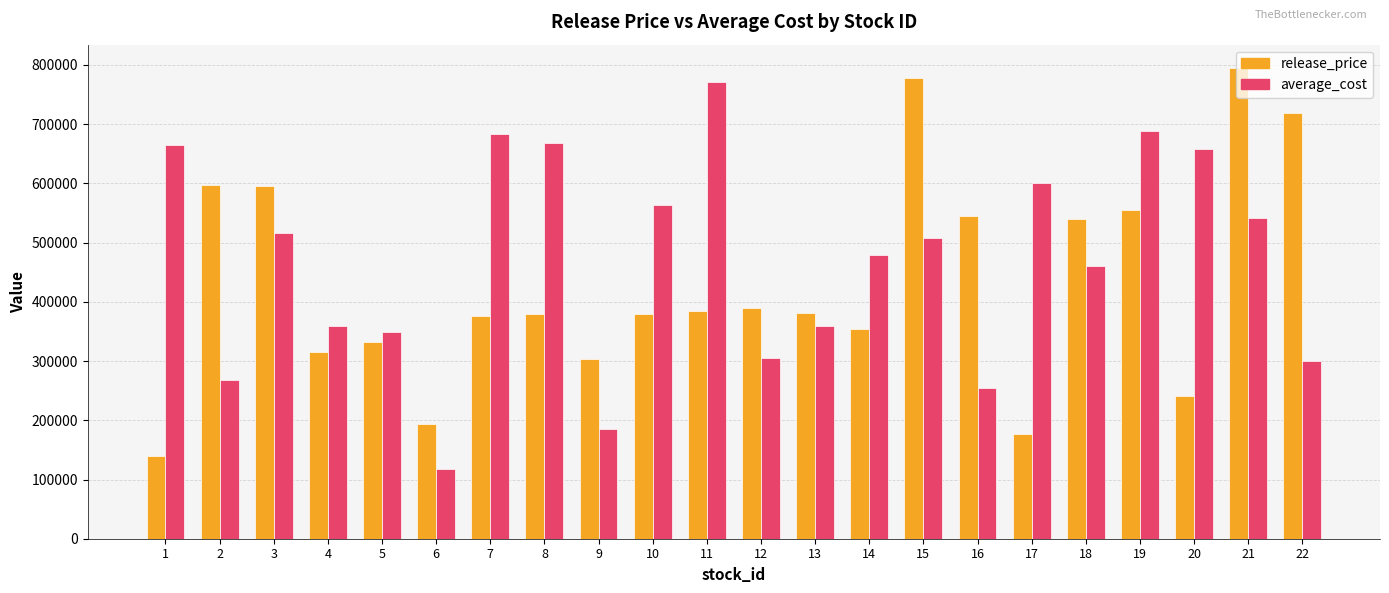

What value does the average_cost series have at 10, to the nearest 10?

564020